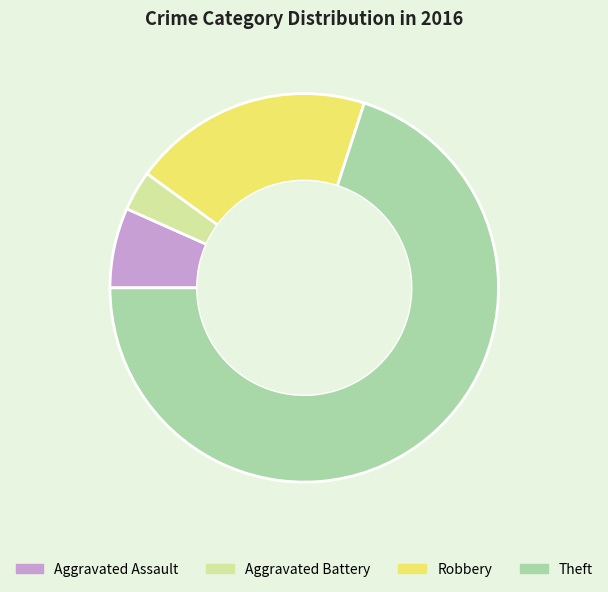

The Aggravated Assault slice represents 1% of the pie. True or false?

False